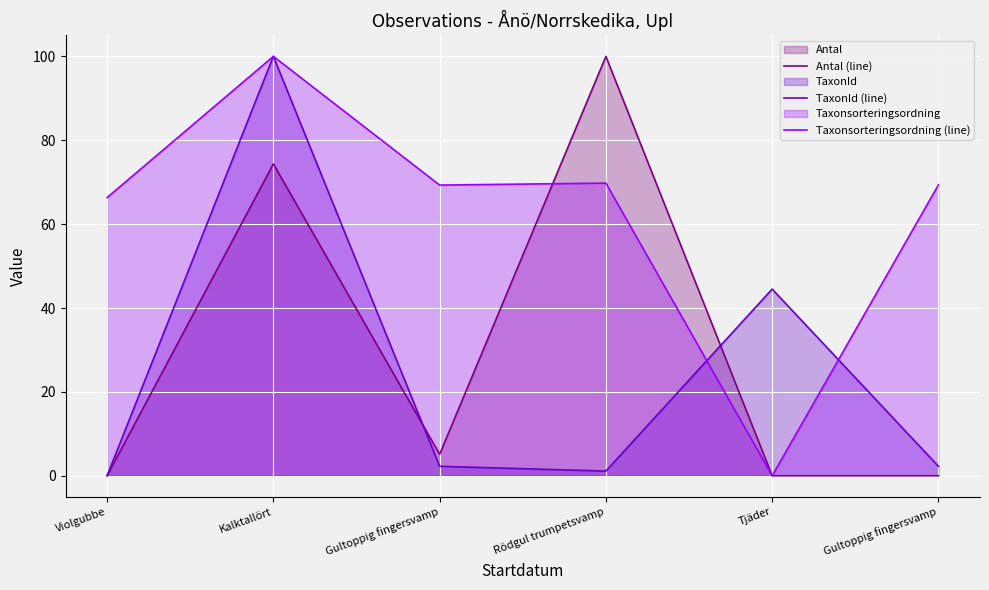

True or false: Taxonsorteringsordning (line) and Antal (line) cross at least once.

True